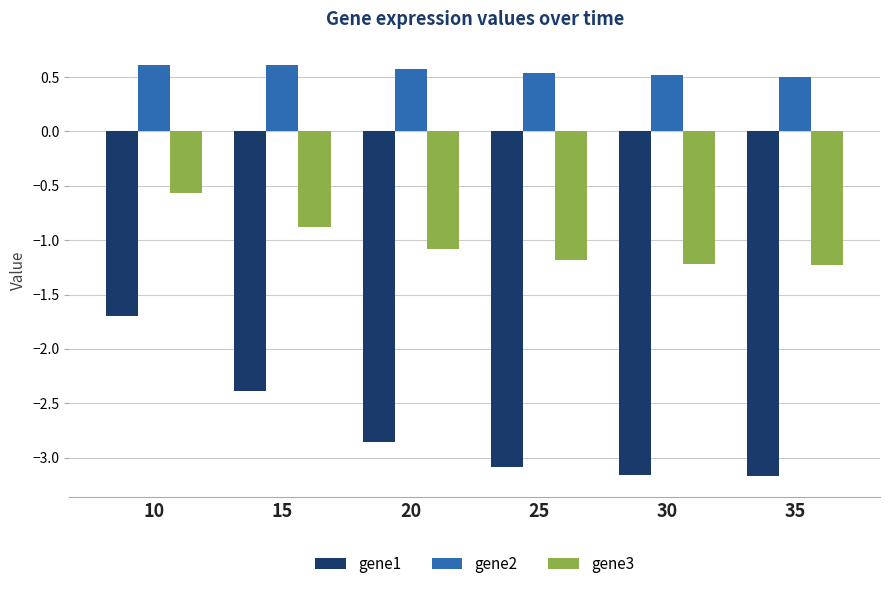

Count the number of categories in the chart.

6